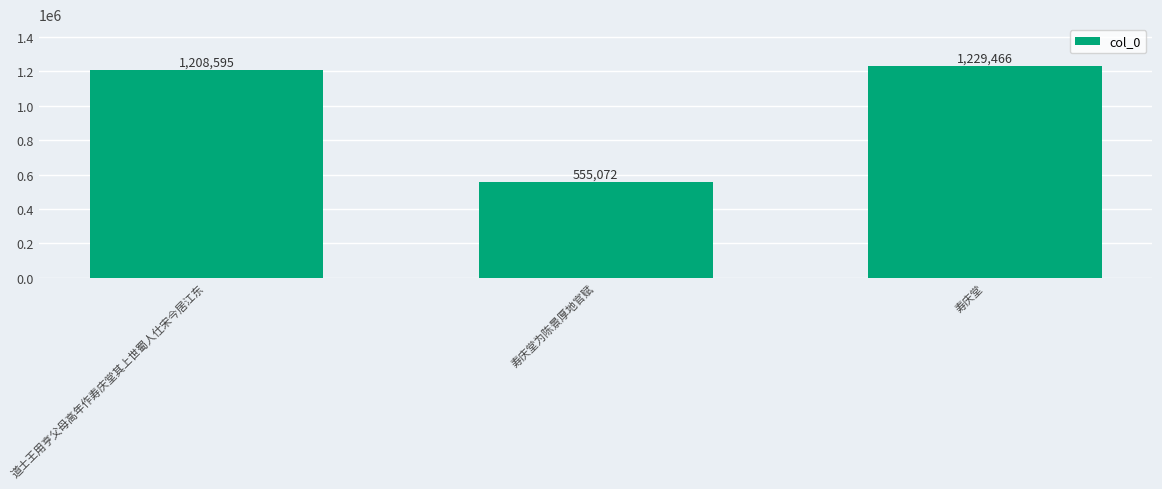

Is it true that the value at 寿庆堂 is 1229466?

True